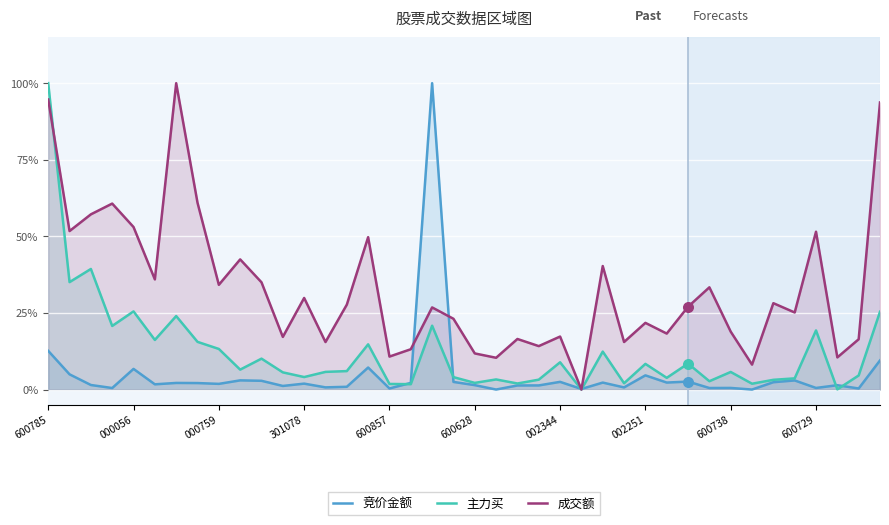

At how many categories does at least one series exceed 0?

40